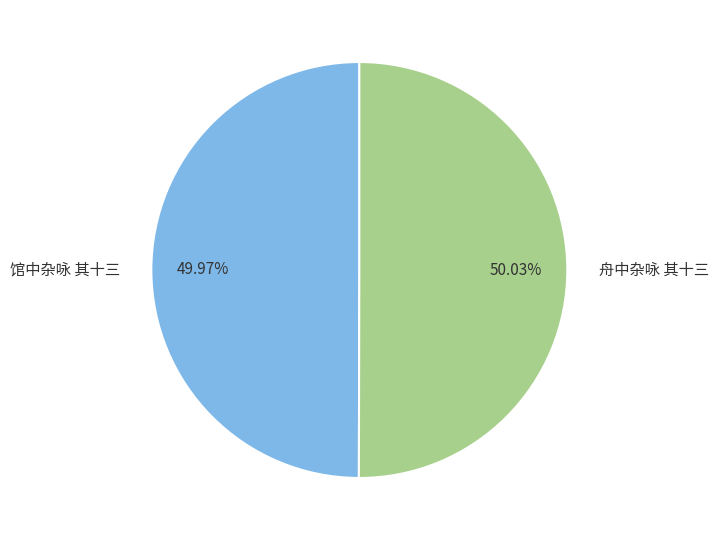

Is it true that 馆中杂咏 其十三 is 50% of the pie?

True